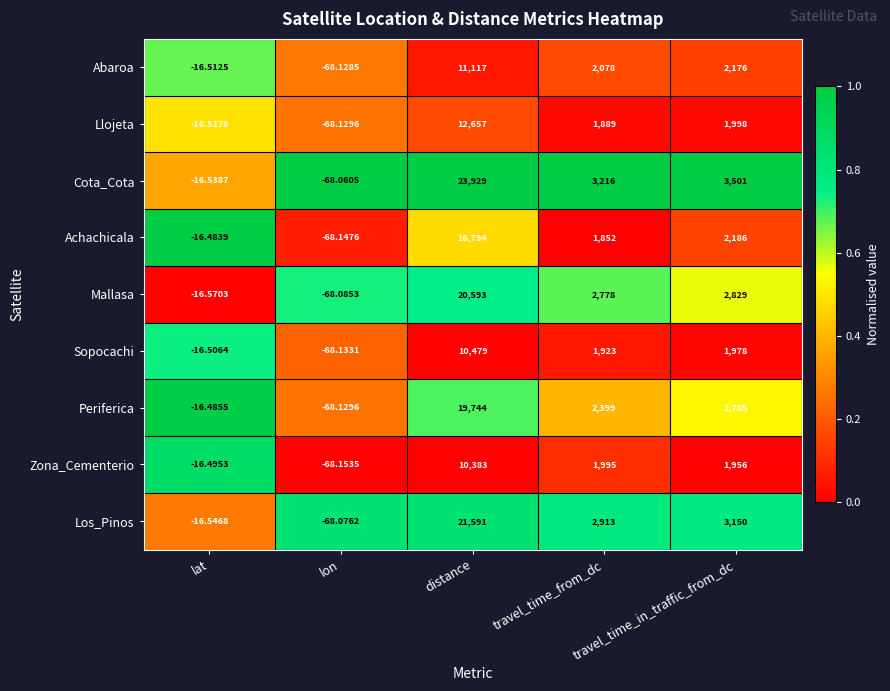

List the series in order of their peak value, lowest first.

Zona_Cementerio, Sopocachi, Abaroa, Llojeta, Achachicala, Periferica, Mallasa, Los_Pinos, Cota_Cota